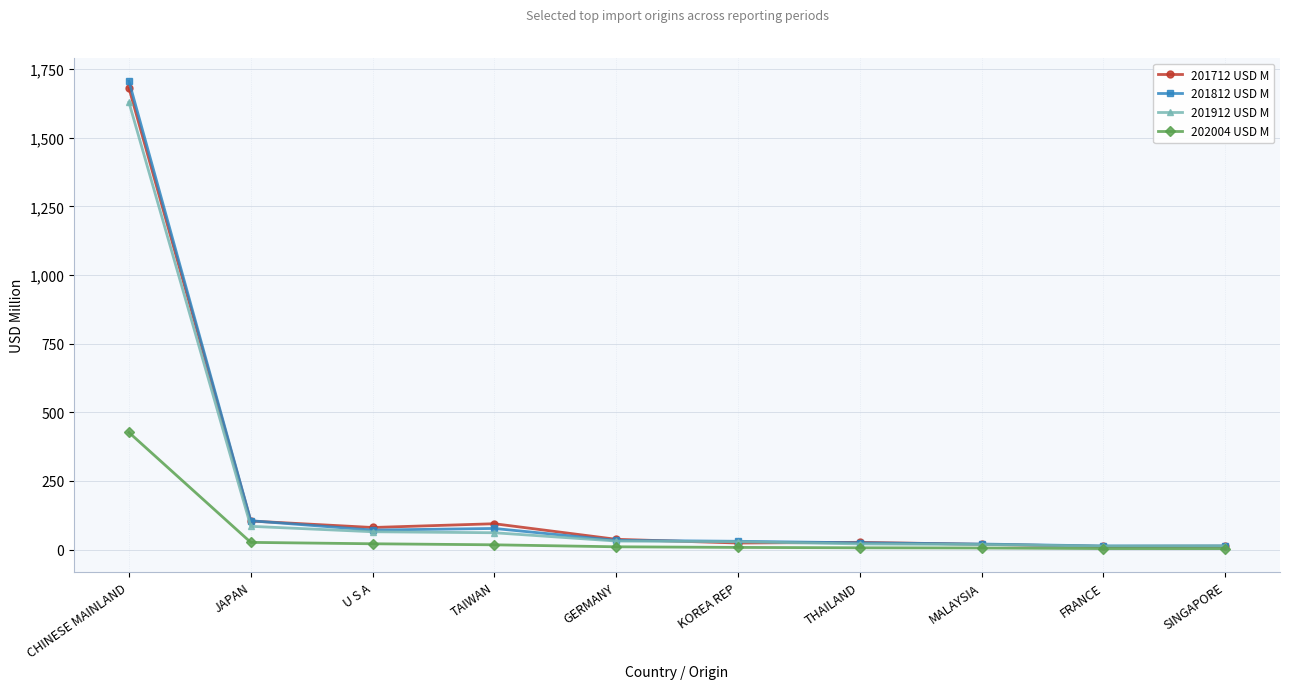

What is the difference between the 201812 USD M values at FRANCE and KOREA REP?

17.0